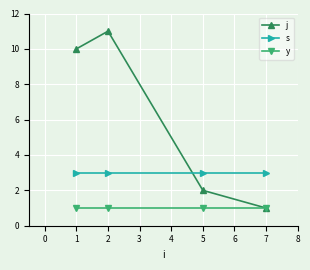

How many lines are shown in the chart?

3